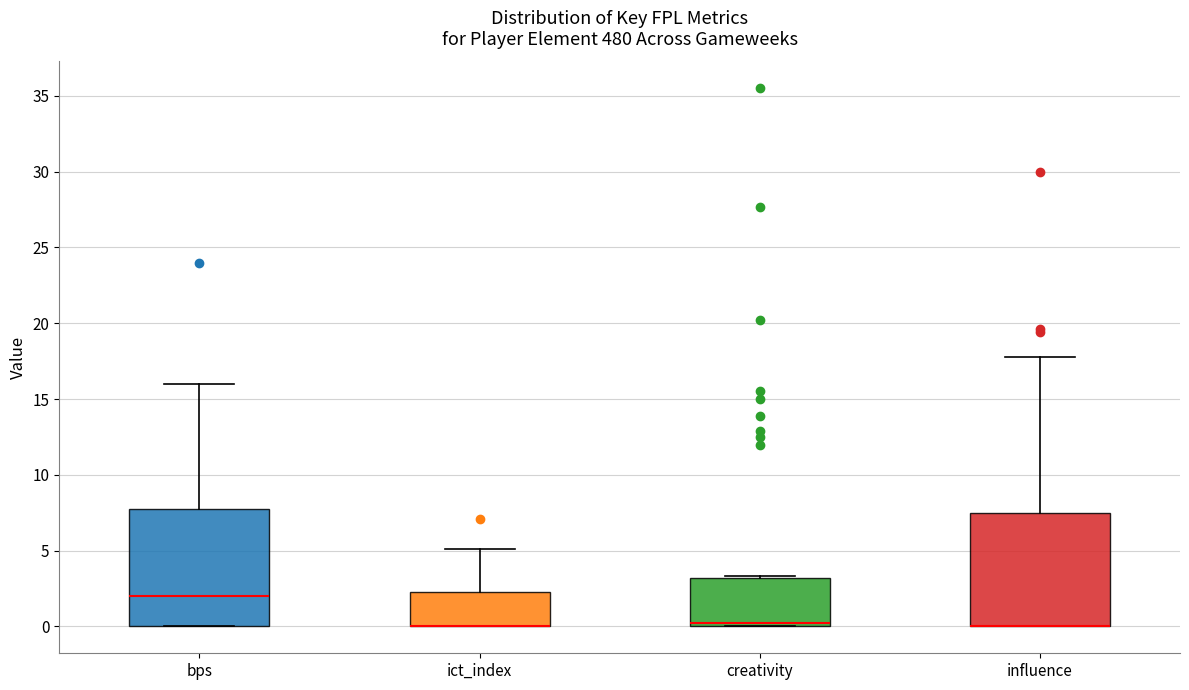

Reading left to right, read every box against the y-axis: the position of its median line, the range the box covers, and the ends of its whiskers. The values are not printed on the chart, so give them approximately, as read against the axis.

bps: median 2.0, box 0.0 to 8.0, whiskers 0.0 to 16.0
ict_index: median 0.0 (drawn on the box's lower edge), box 0.0 to 2.5, whiskers 0.0 to 5.0
creativity: median 0.0 (just above the box's lower edge), box 0.0 to 3.0, whiskers 0.0 to 3.5
influence: median 0.0 (drawn on the box's lower edge), box 0.0 to 7.5, whiskers 0.0 to 18.0